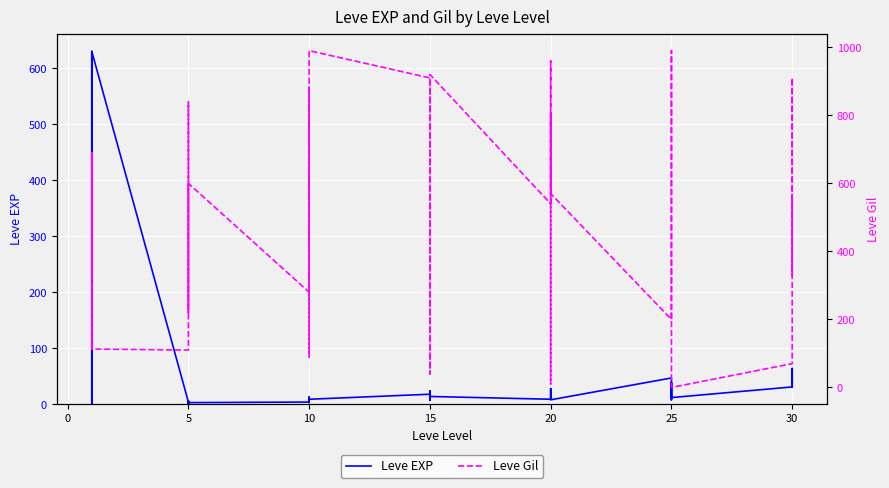

Reading right to left, transcribe all the data shown in this chart.

Leve EXP: 62	31	64	31	12	36	39	8	36	47	8	12	17	28	16	9	14	18	24	7	13	18	9	13	9	3	7	4	3	2	5	2	6	4	630	1	1	630	1	1
Leve Gil: 560	330	910	70	0	390	990	660	390	200	570	960	120	10	800	540	920	910	790	170	40	910	990	90	430	780	880	280	600	490	220	790	840	110	113	690	160	112	690	330